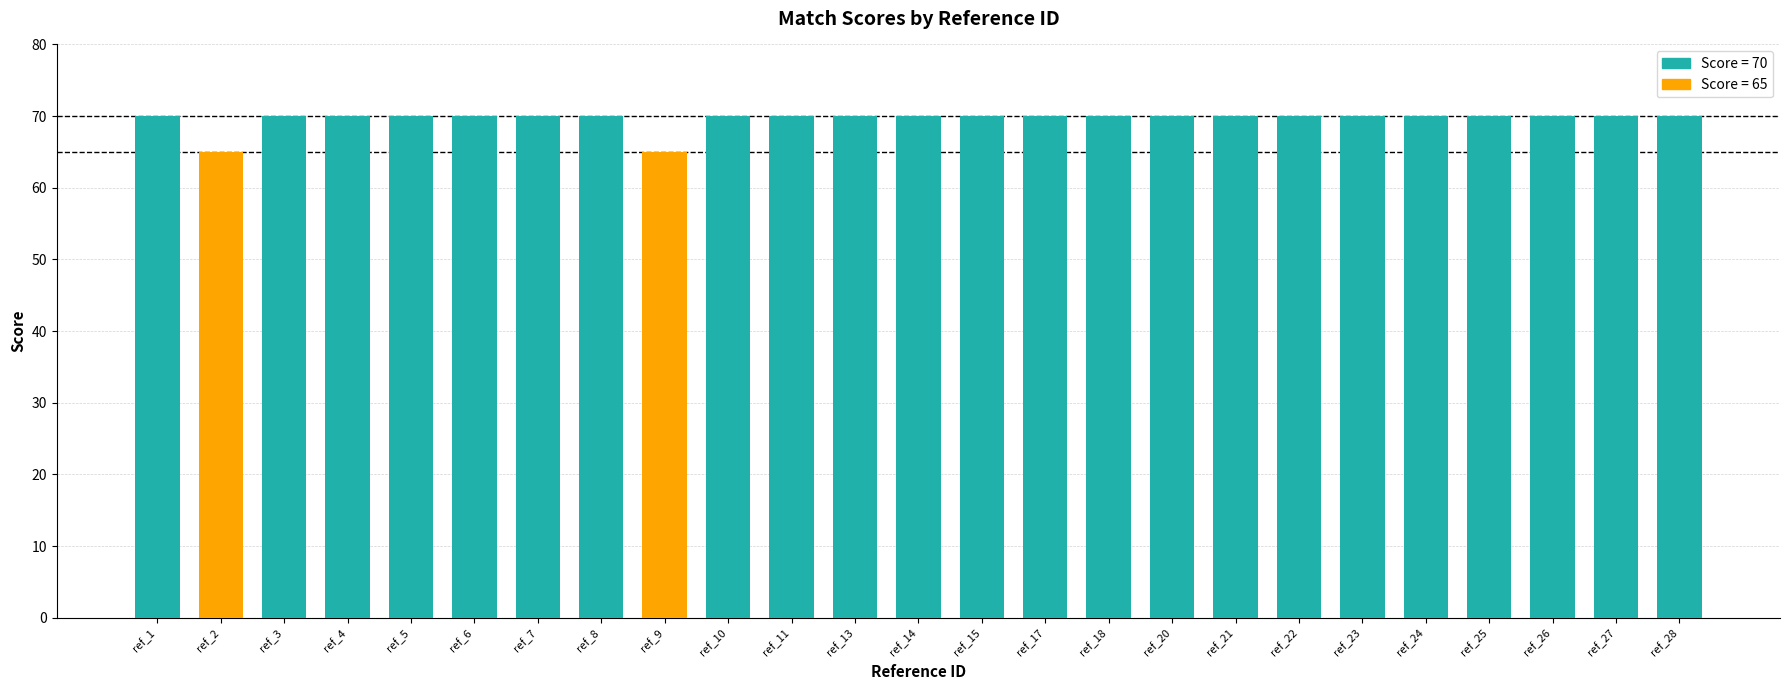

What is the greatest value displayed?

70